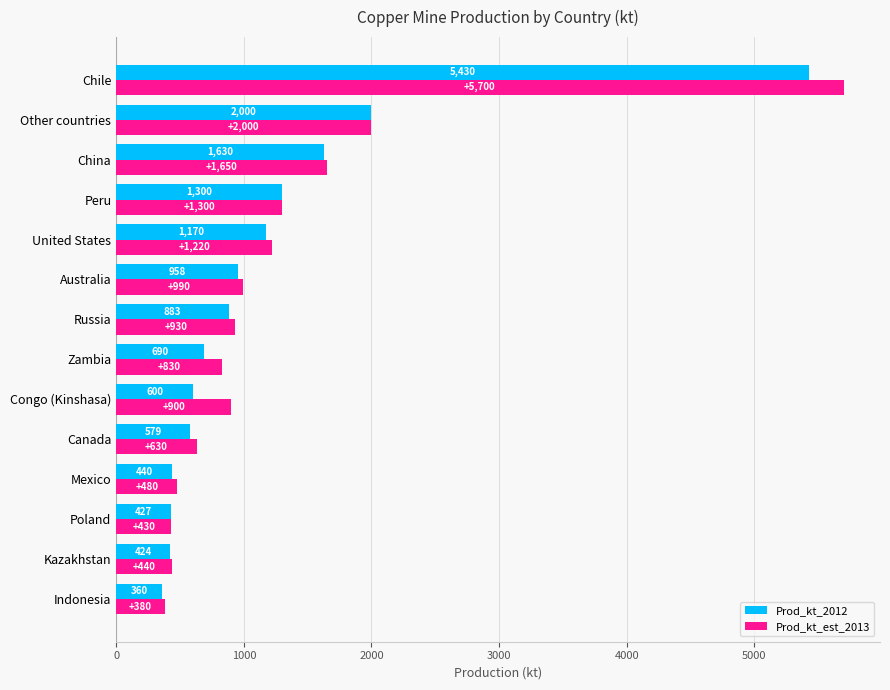

What value does the Prod_kt_2012 series have at Peru, to the nearest 50?

1300